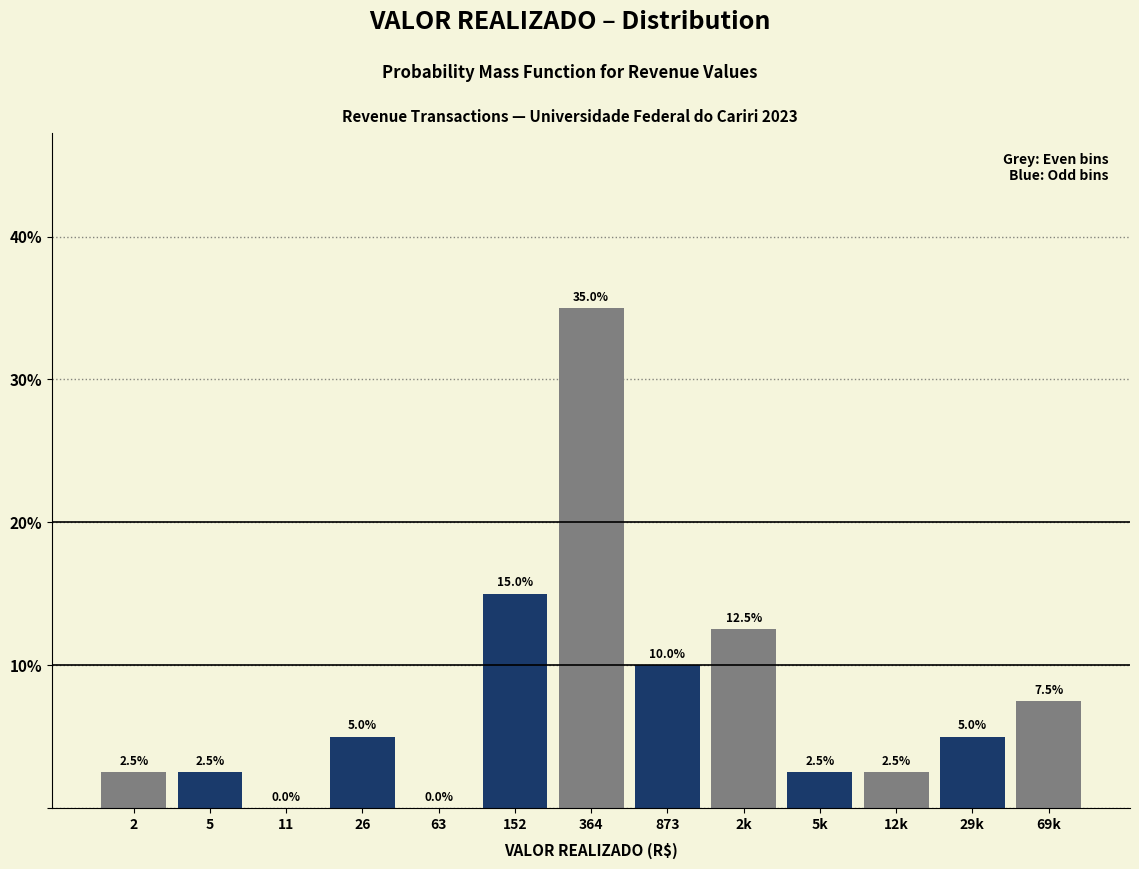

Reading left to right, what are all the values shown in this chart?

2=2.5	5=2.5	11=0.0	26=5.0	63=0.0	152=15.0	364=35.0	873=10.0	2k=12.5	5k=2.5	12k=2.5	29k=5.0	69k=7.5